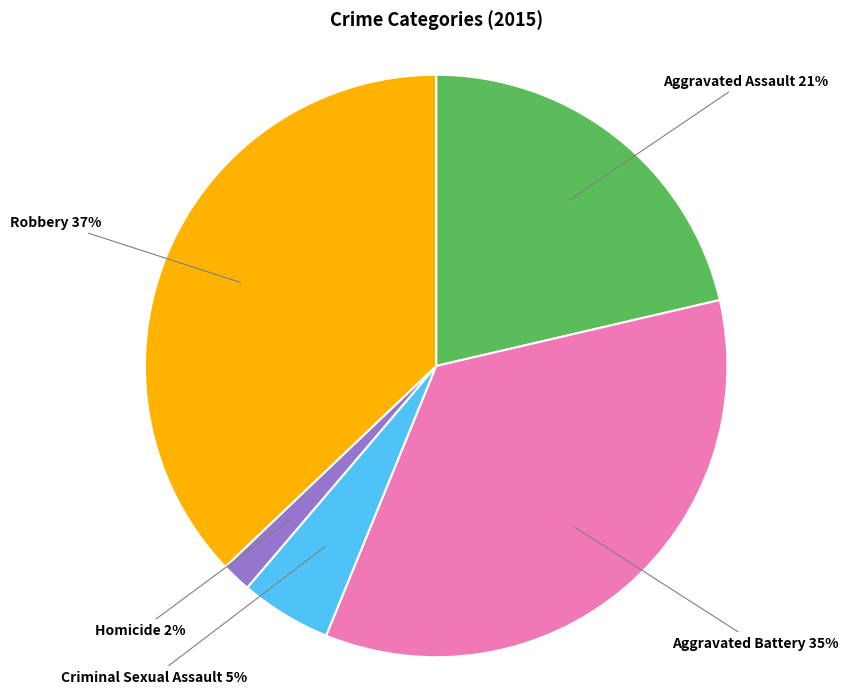

To the nearest percent, what is the average slice percentage?

20%